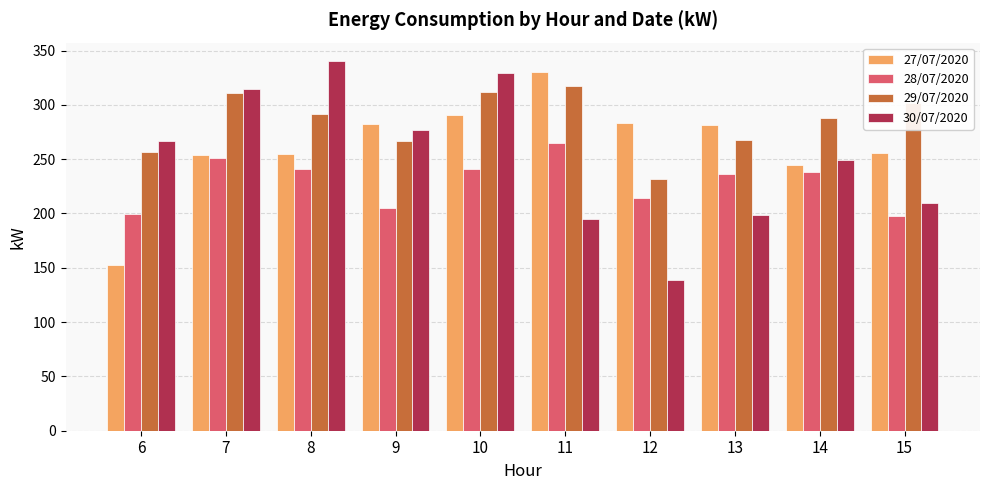

Between 8 and 10, which series saw the biggest shift?

27/07/2020